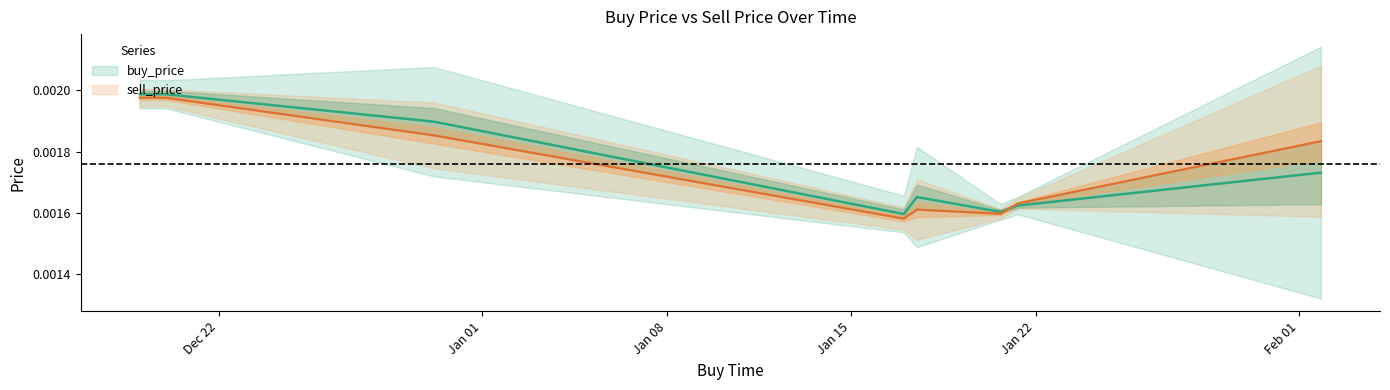

Rank the categories by value from highest to lowest.

2019-12-18 23:59:59, 2019-12-19 23:59:59, 2019-12-30 03:59:59, 2020-02-01 19:59:59, 2020-01-21 07:59:59, 2020-01-17 11:59:59, 2020-01-20 15:59:59, 2020-01-16 23:59:59